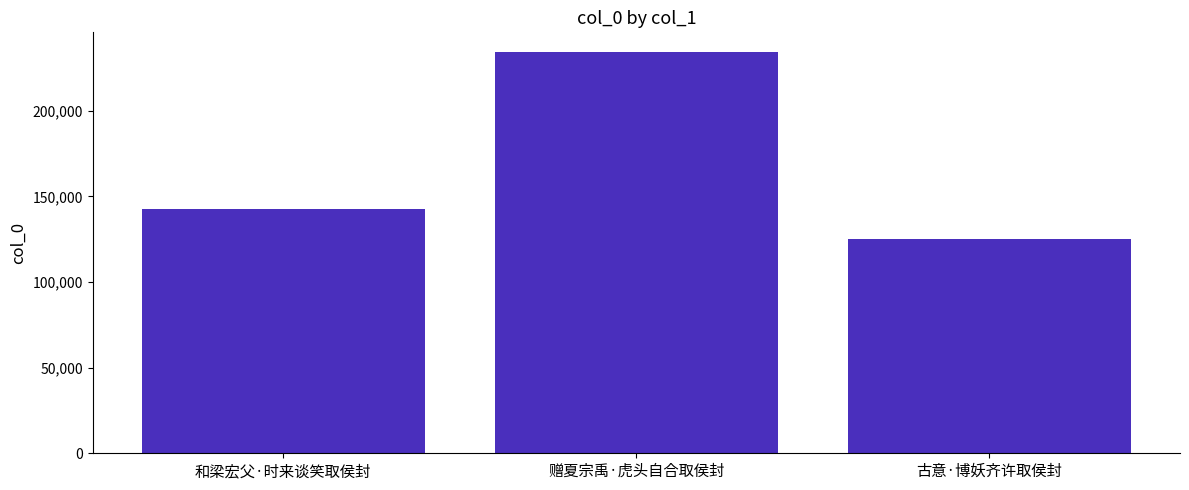

Which label corresponds to the largest value in the chart?

赠夏宗禹·虎头自合取侯封